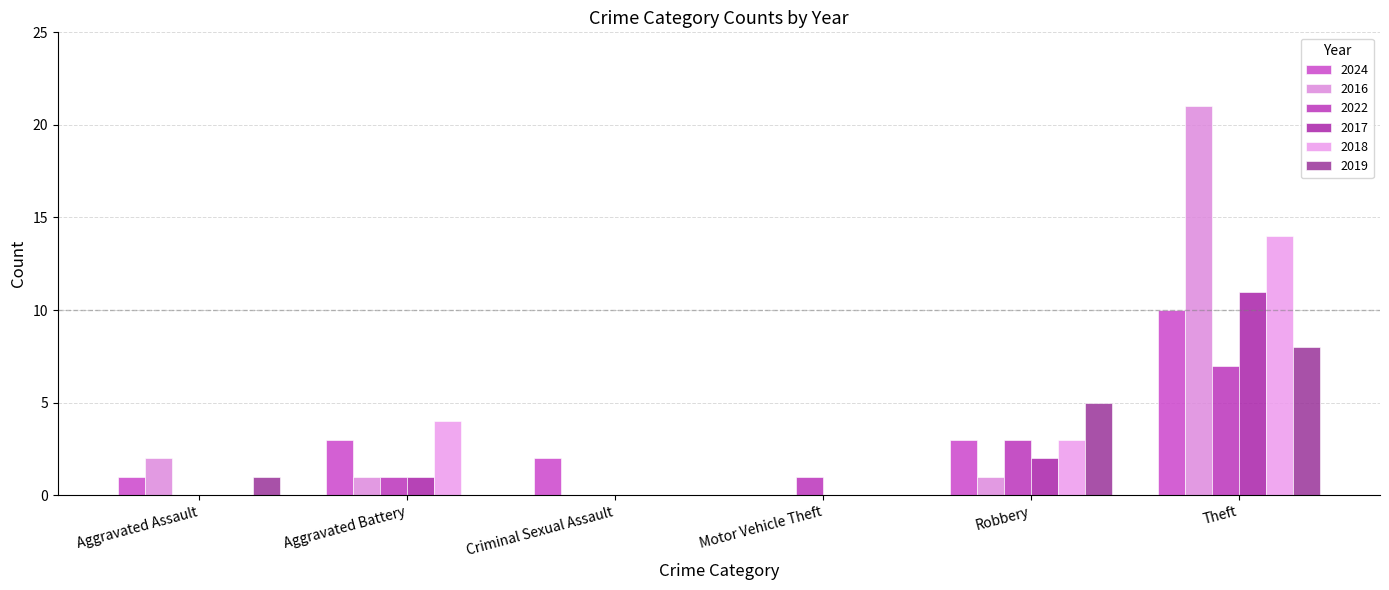

How many data points does each series have?

6